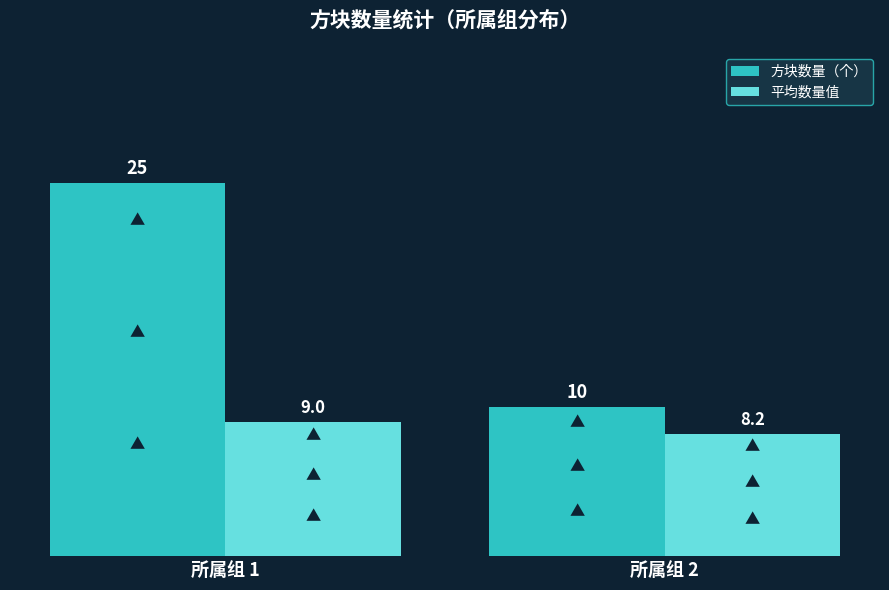

Reading left to right, transcribe all the data shown in this chart.

方块数量（个）: 所属组 1=25.0	所属组 2=10.0
平均数量值: 所属组 1=9.0	所属组 2=8.2